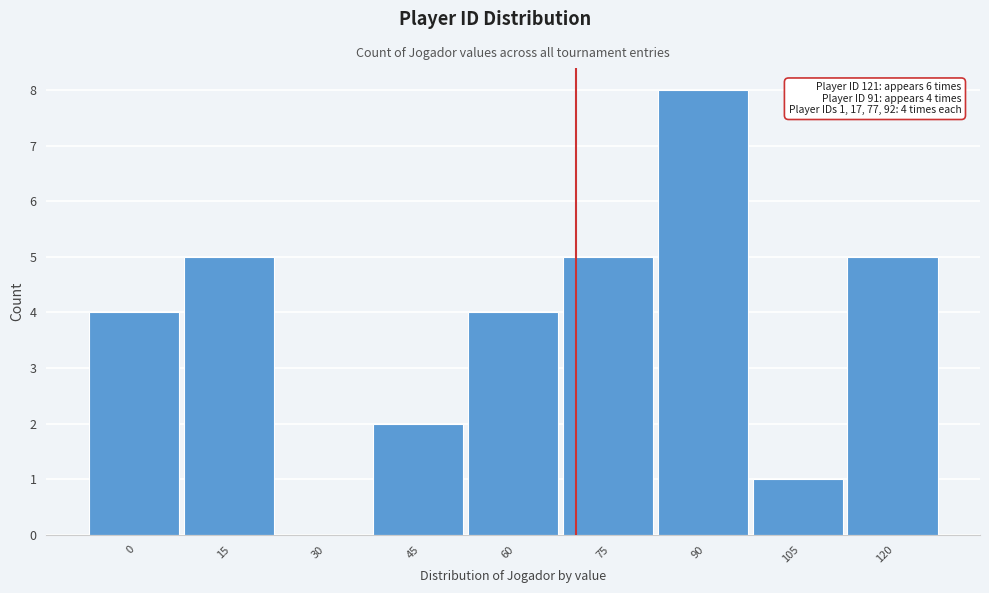

Reading left to right, list all the values displayed in this chart.

0=4	15=5	30=0	45=2	60=4	75=5	90=8	105=1	120=5